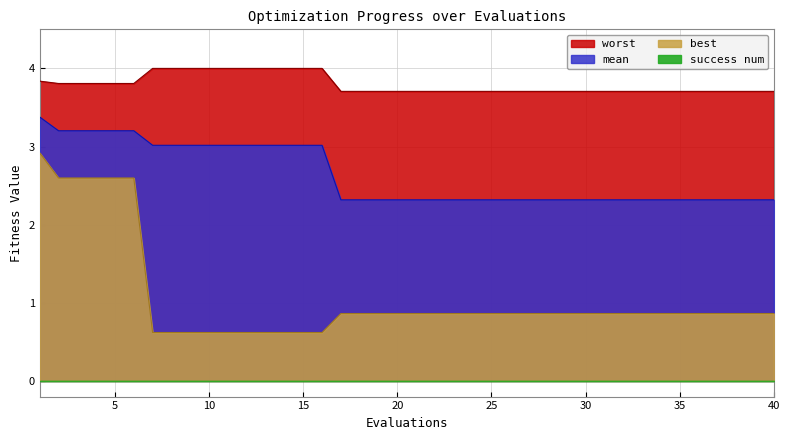

The mean series shows 2.3 at 26. True or false?

True